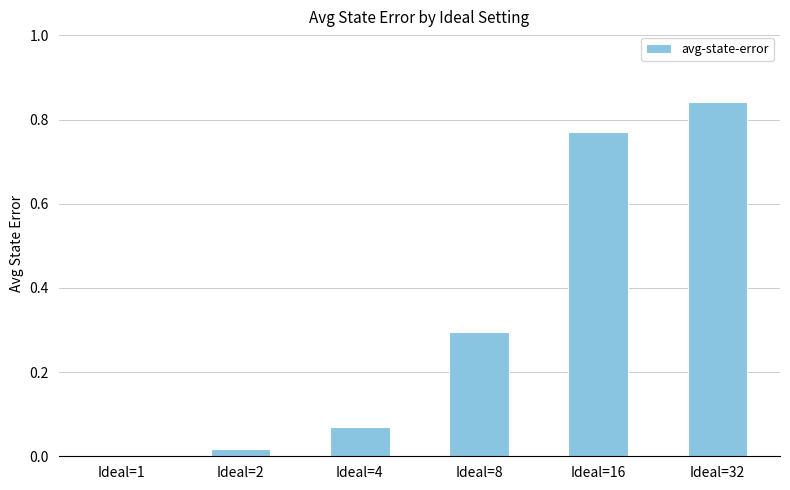

The chart shows a value of 0.0 at Ideal=1. True or false?

True